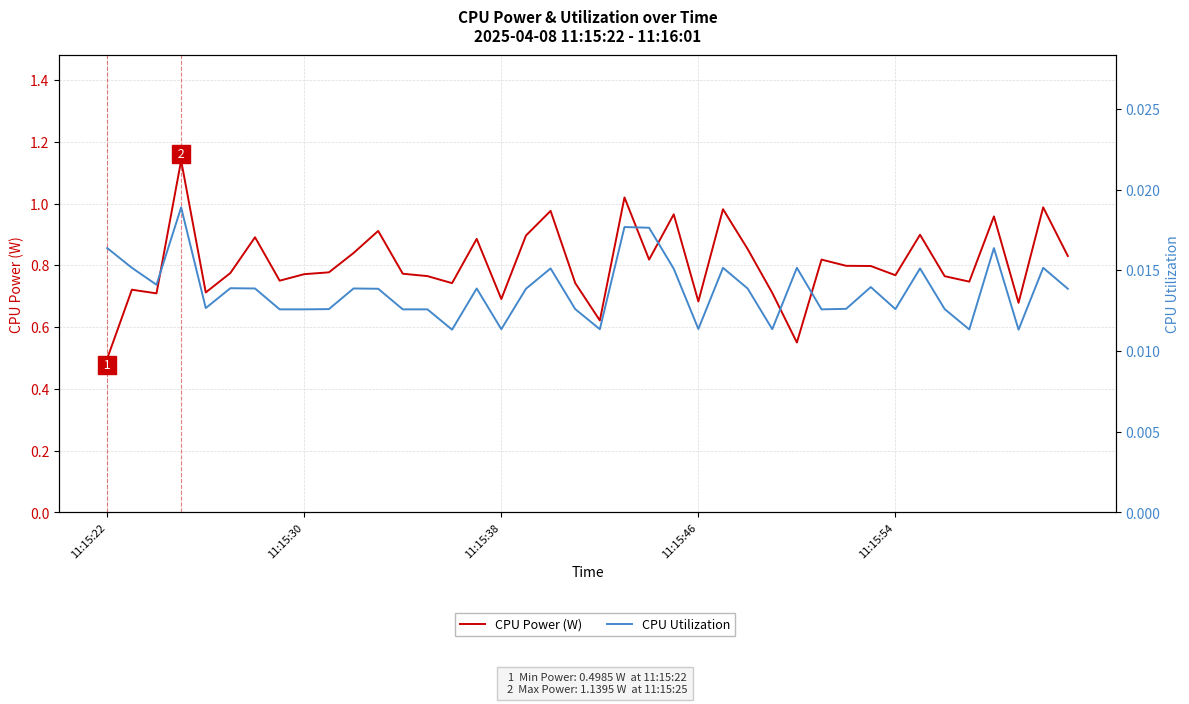

In CPU Utilization, how many points are lower than both neighbors (excluding endpoints)?

11